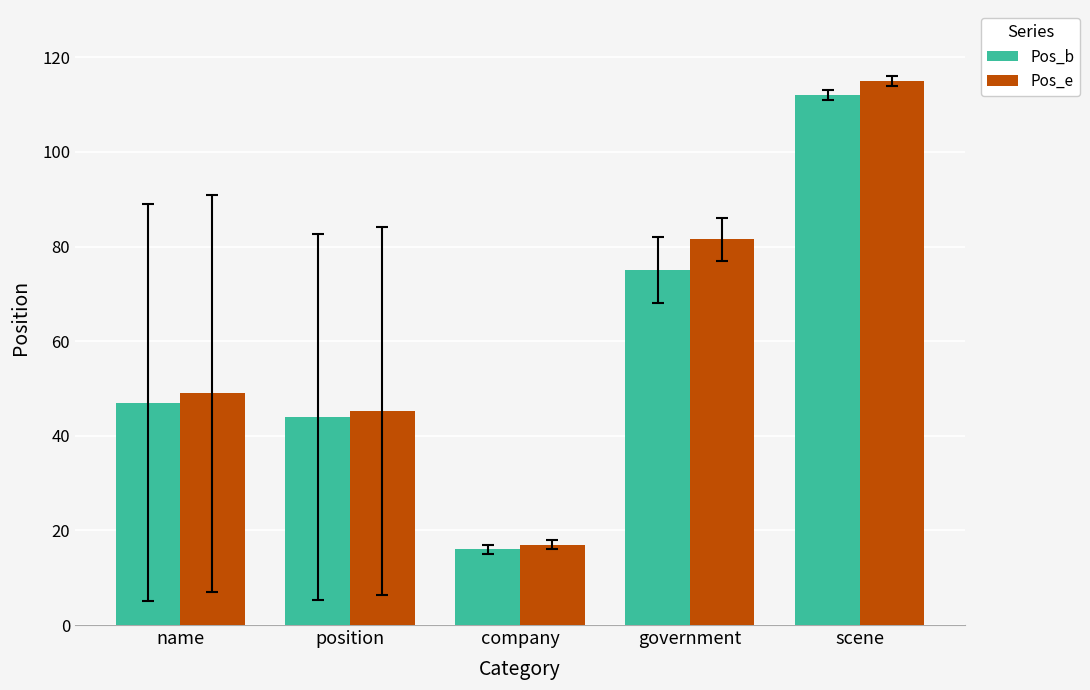

Rank the categories by Pos_e value from lowest to highest.

company, position, name, government, scene